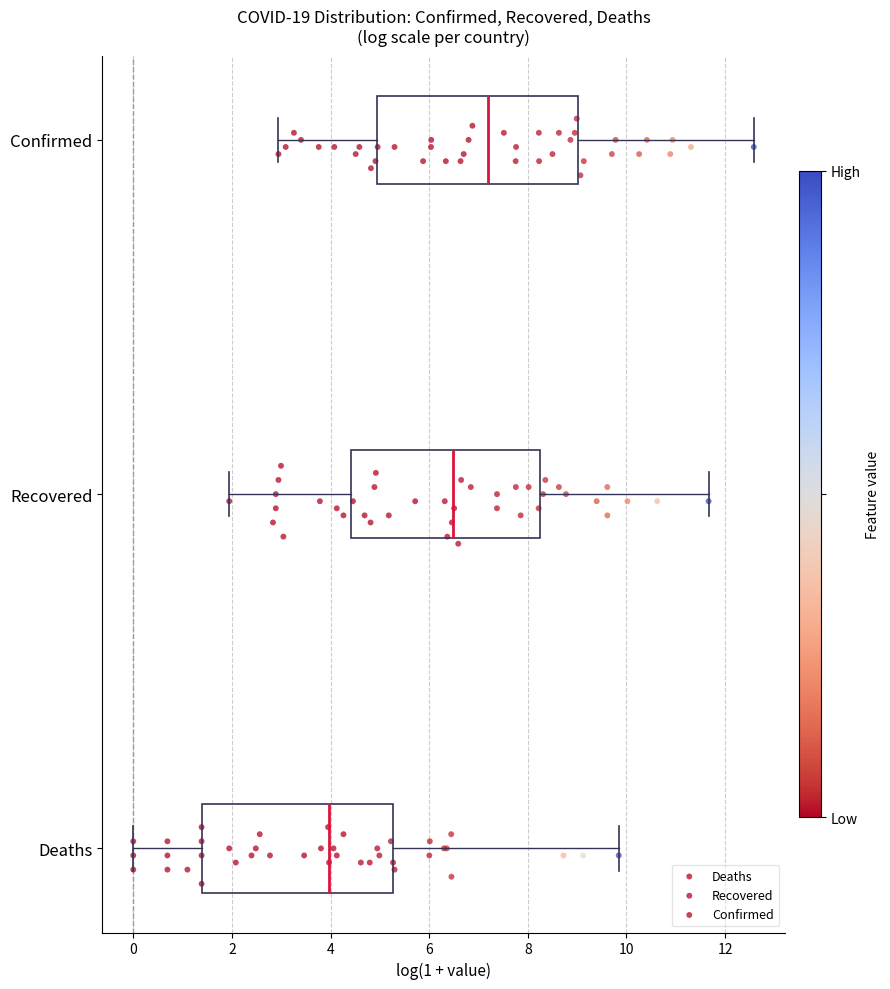

Where does the right whisker of the box for Deaths end on the x-axis? The values are not printed on the chart, so give them approximately, as read against the axis.

9.8